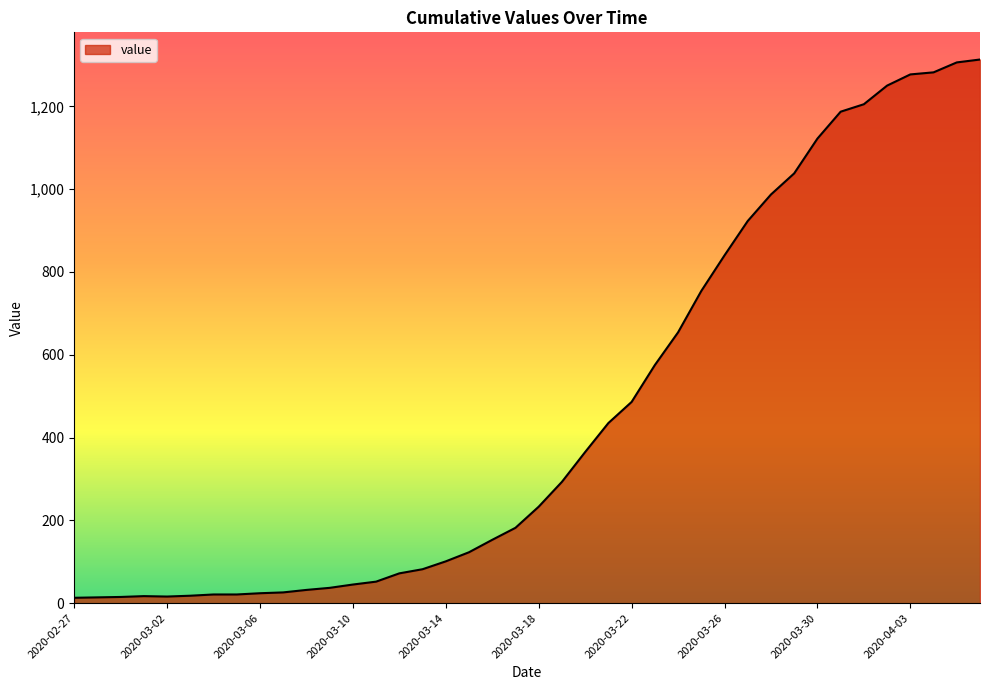

Count the number of categories in the chart.

40